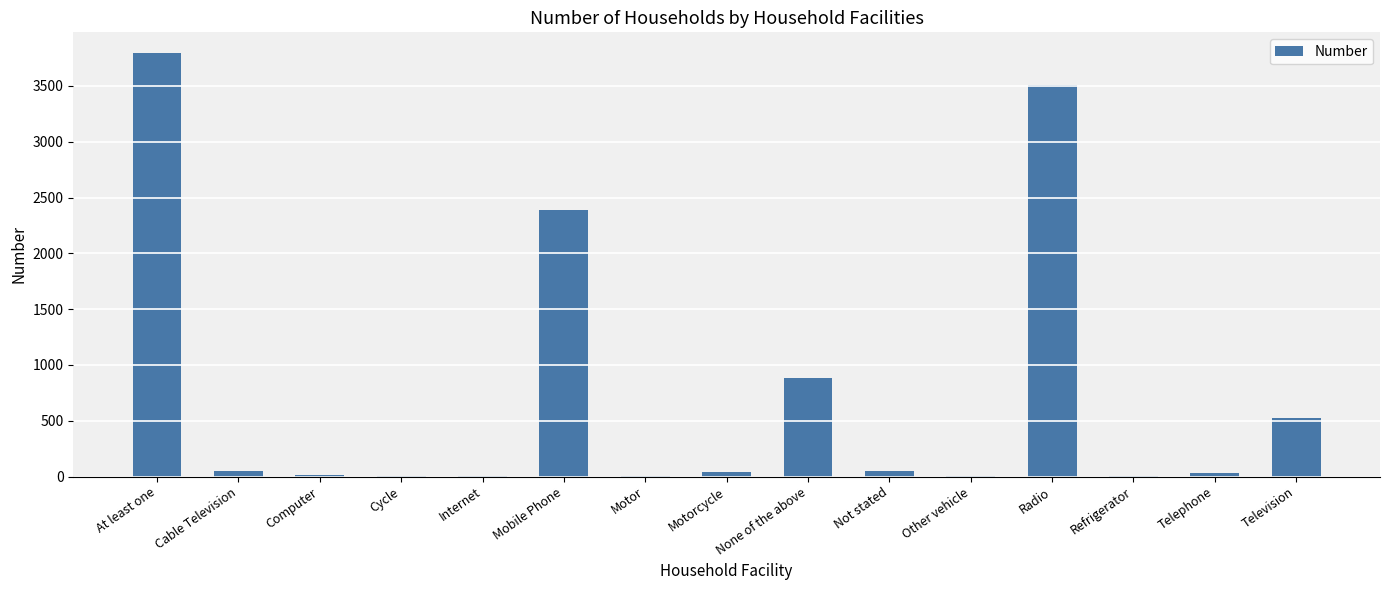

Where is the data nearest to the value 1896?

Mobile Phone